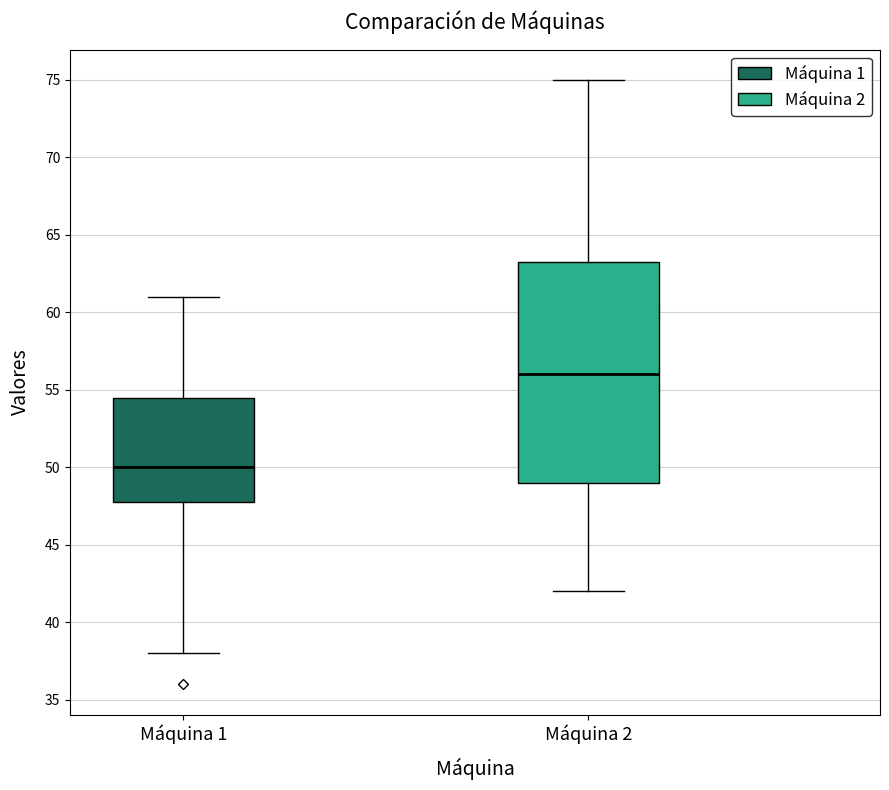

Reading left to right, transcribe this box plot: for each box, give where its median line is, the range the box spans, and where its two whiskers end, as read against the y-axis. The values are not printed on the chart, so give them approximately, as read against the axis.

Máquina 1: median 50.0, box 48.0 to 54.5, whiskers 38.0 to 61.0
Máquina 2: median 56.0, box 49.0 to 63.5, whiskers 42.0 to 75.0